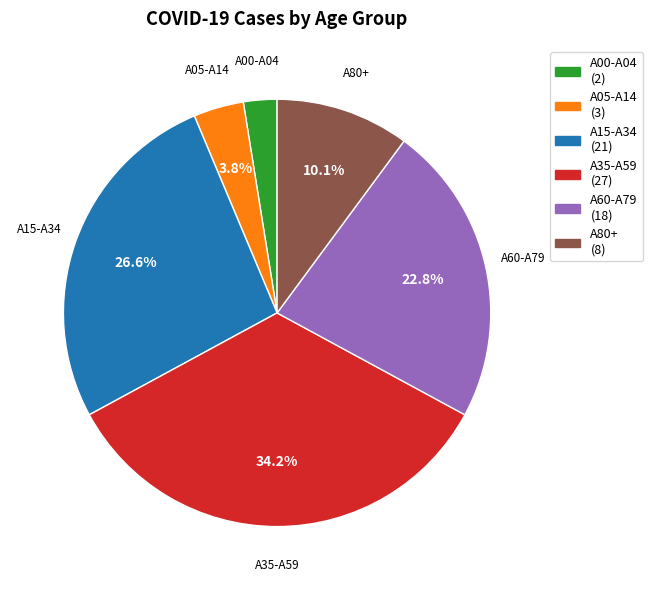

Count the number of slices in the pie.

6